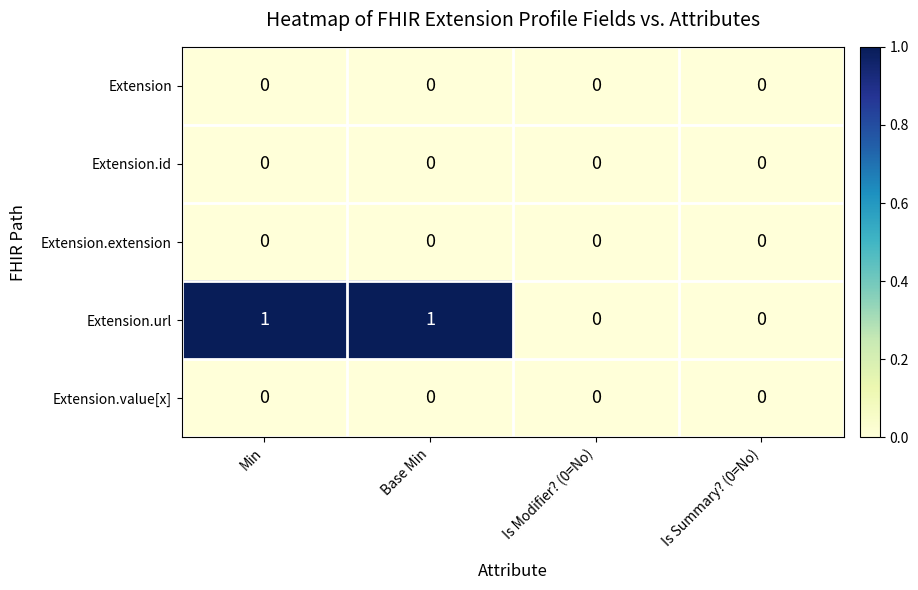

Which series has the largest total across all categories?

Extension.url